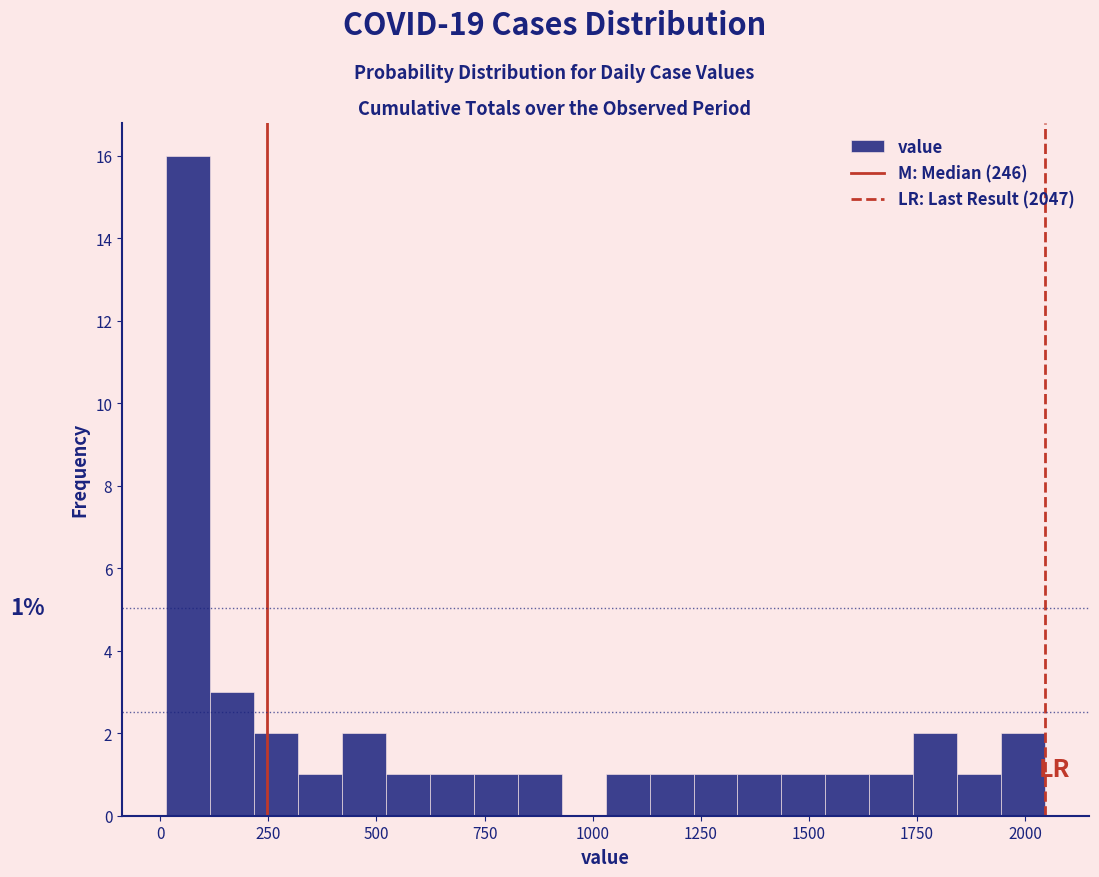

Read against the x-axis, roughly where is the centre of the tallest bar?

50